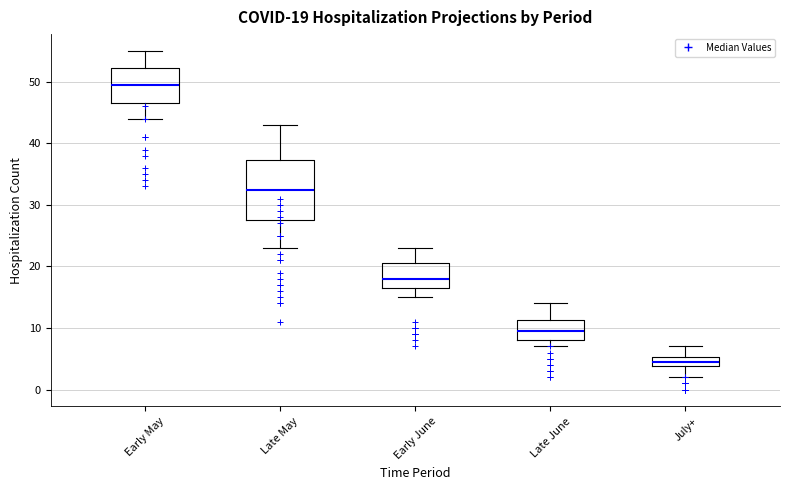

Which box has the highest median line?

Early May